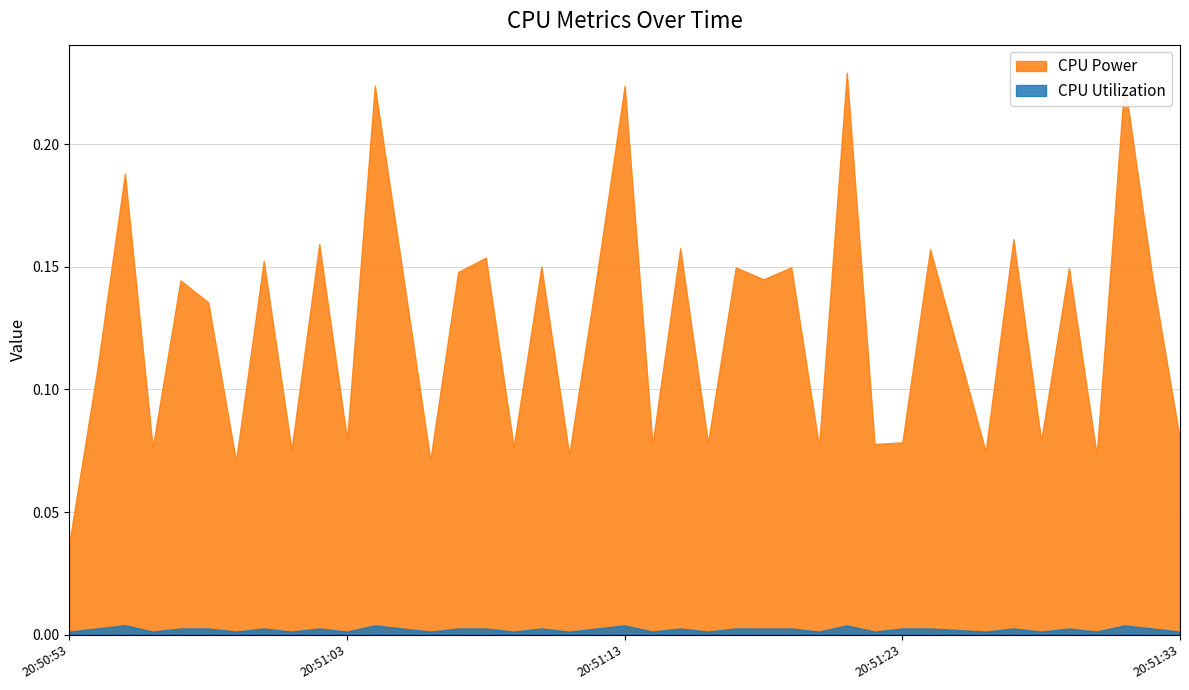

How many distinct data groups are displayed?

2